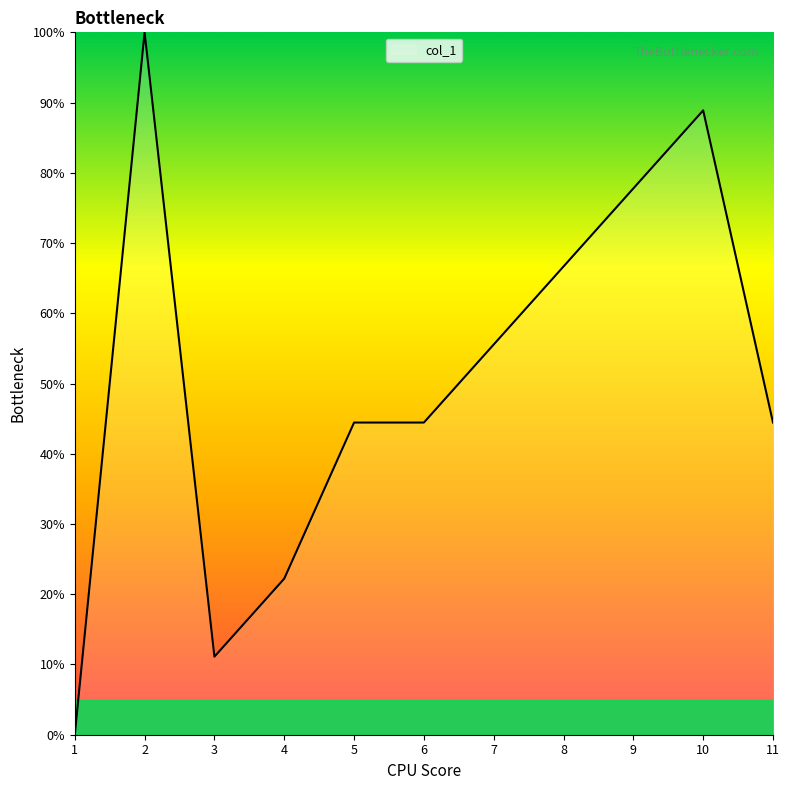

At which label does the data first exceed 44?

2